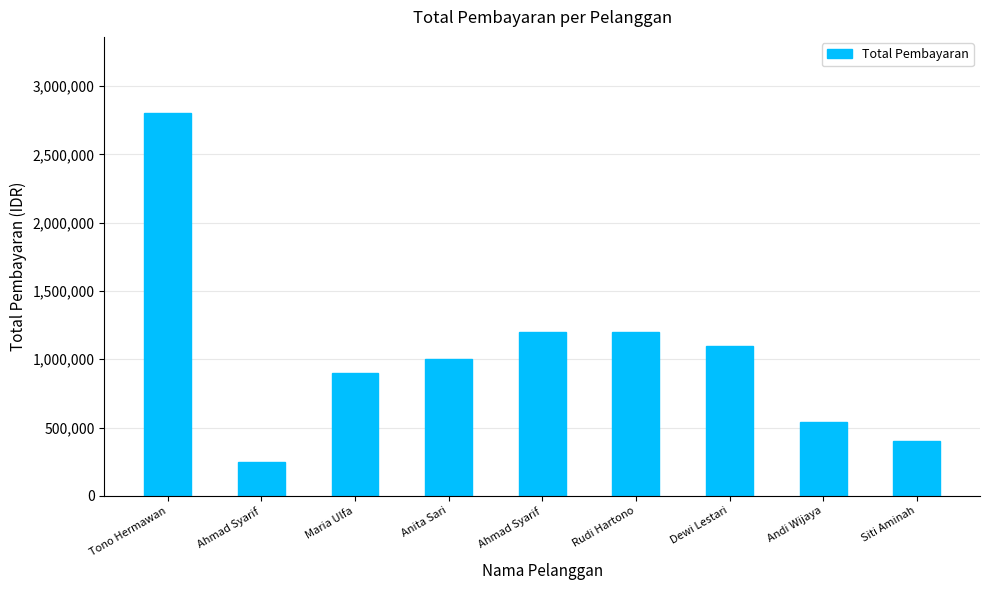

At which label is the value closest to 1525000?

Ahmad Syarif